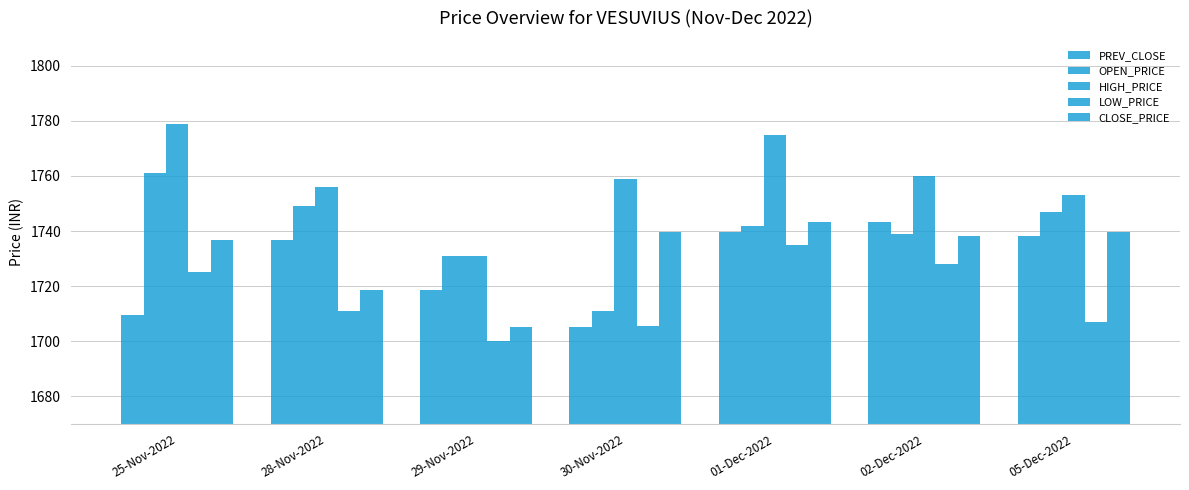

Count the number of categories in the chart.

7